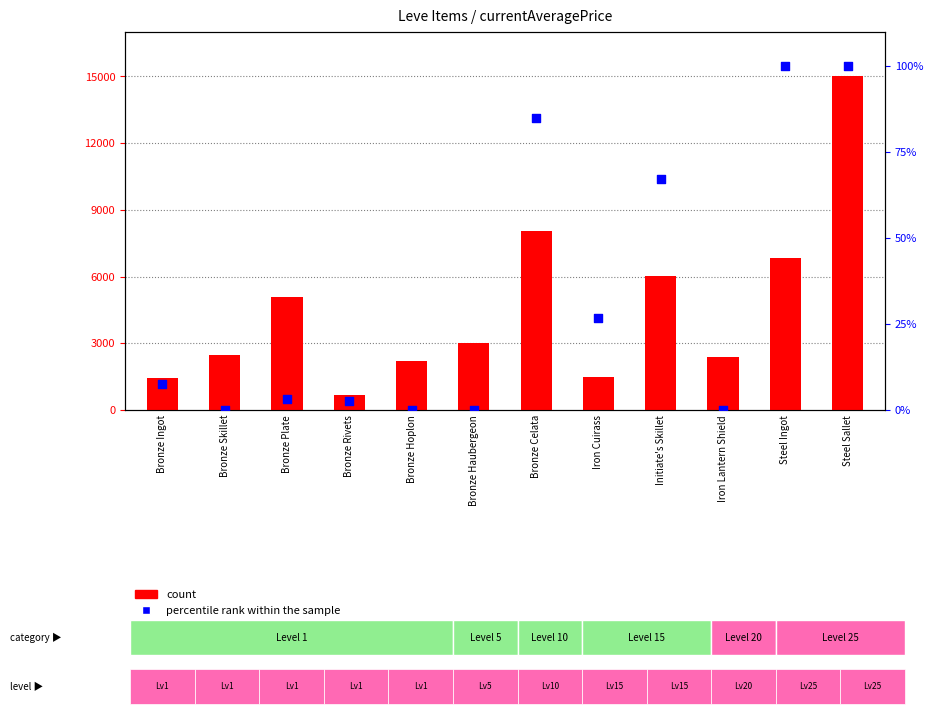

What are all the series names shown in the legend?

count, percentile rank within the sample